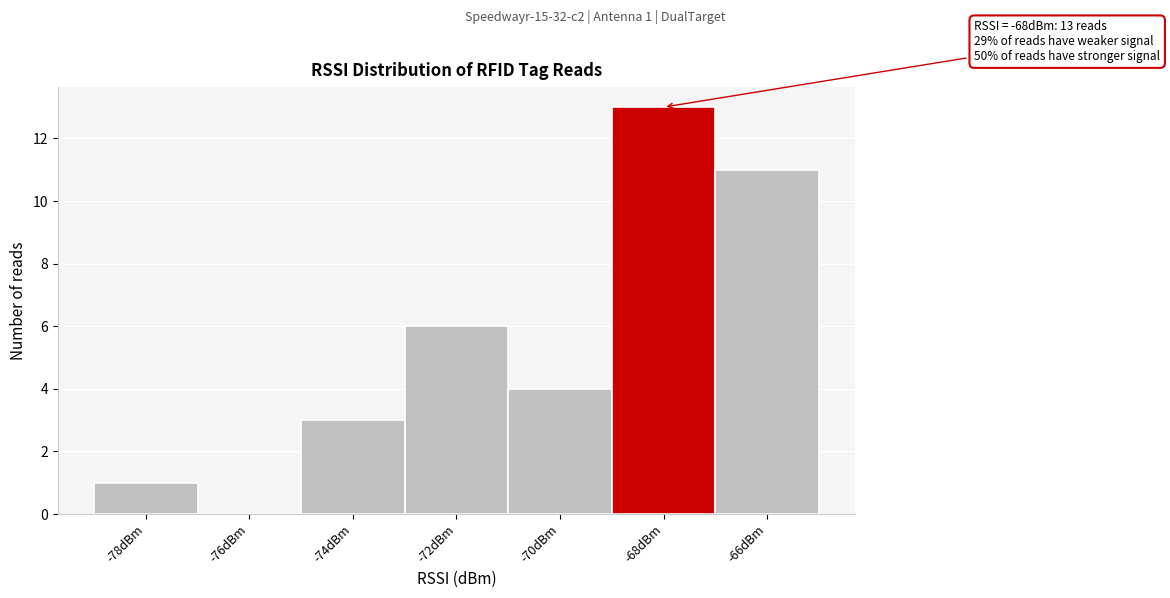

Over which range of the x-axis is the bar tallest?

-69 to -67